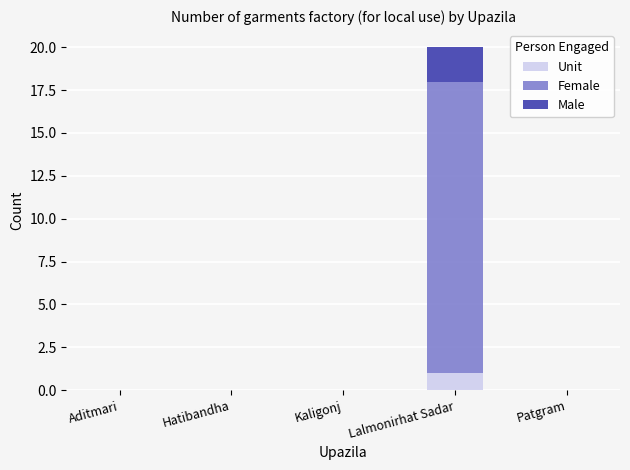

How many categories are shown in the chart?

5